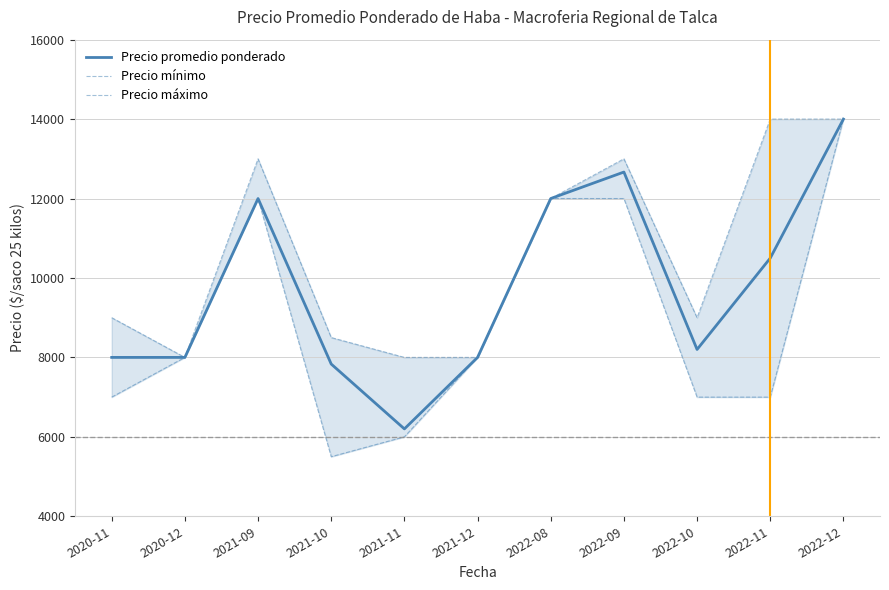

True or false: Precio promedio ponderado has a value of 20838 at 2022-08.

False